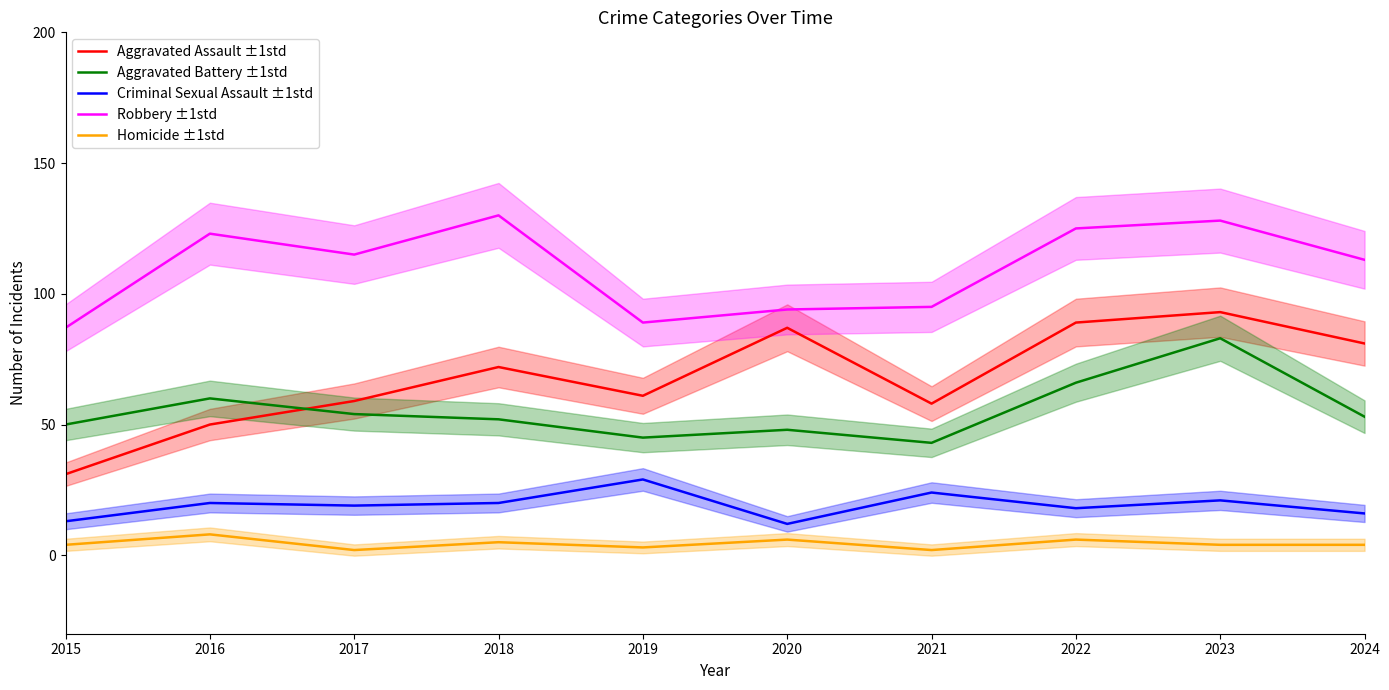

At 2016, list the series in order from largest to smallest.

Robbery ±1std, Aggravated Battery ±1std, Aggravated Assault ±1std, Criminal Sexual Assault ±1std, Homicide ±1std